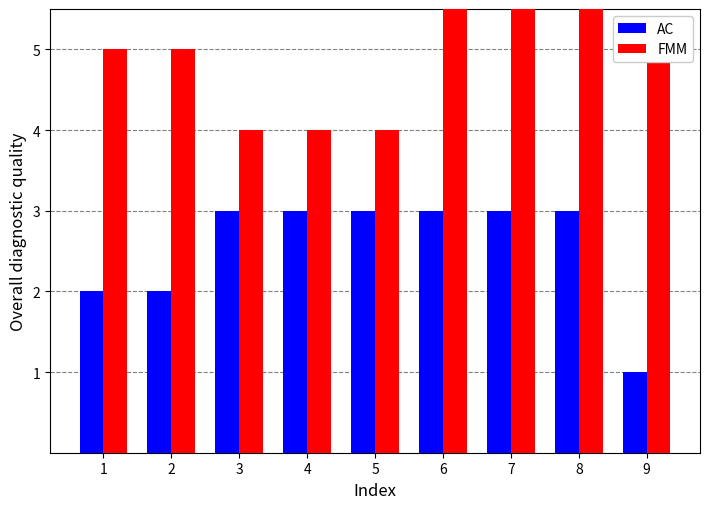

How many values in the AC series are below 3?

3